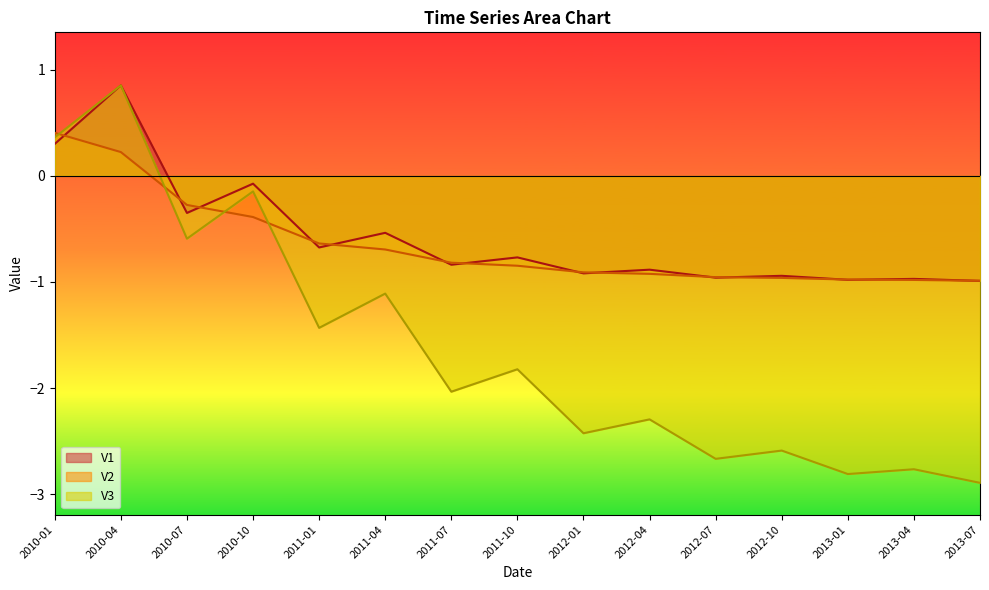

In V3, how many points are higher than both neighbors (excluding endpoints)?

7